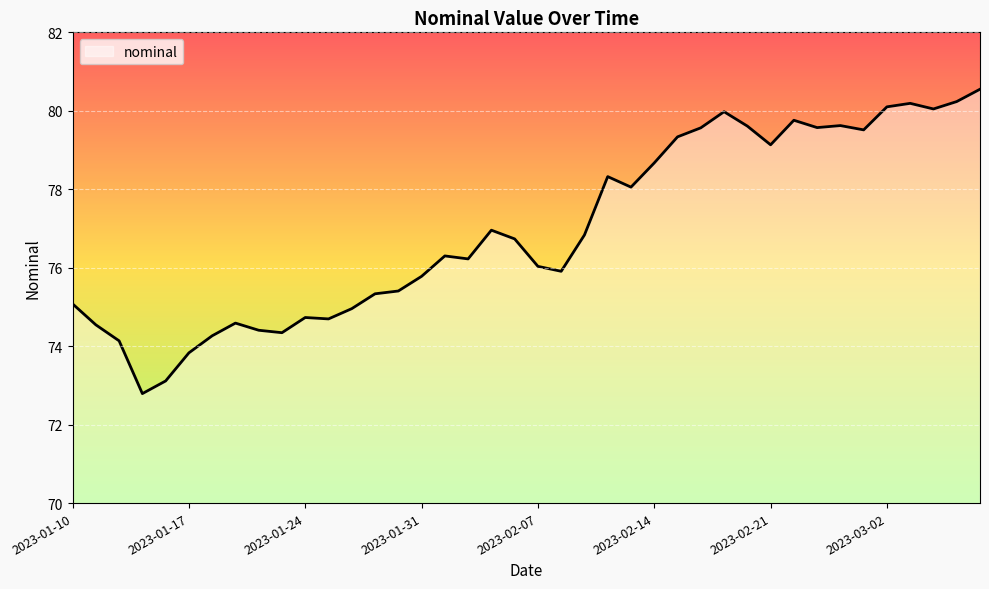

What is the difference between the maximum and minimum values?

7.8